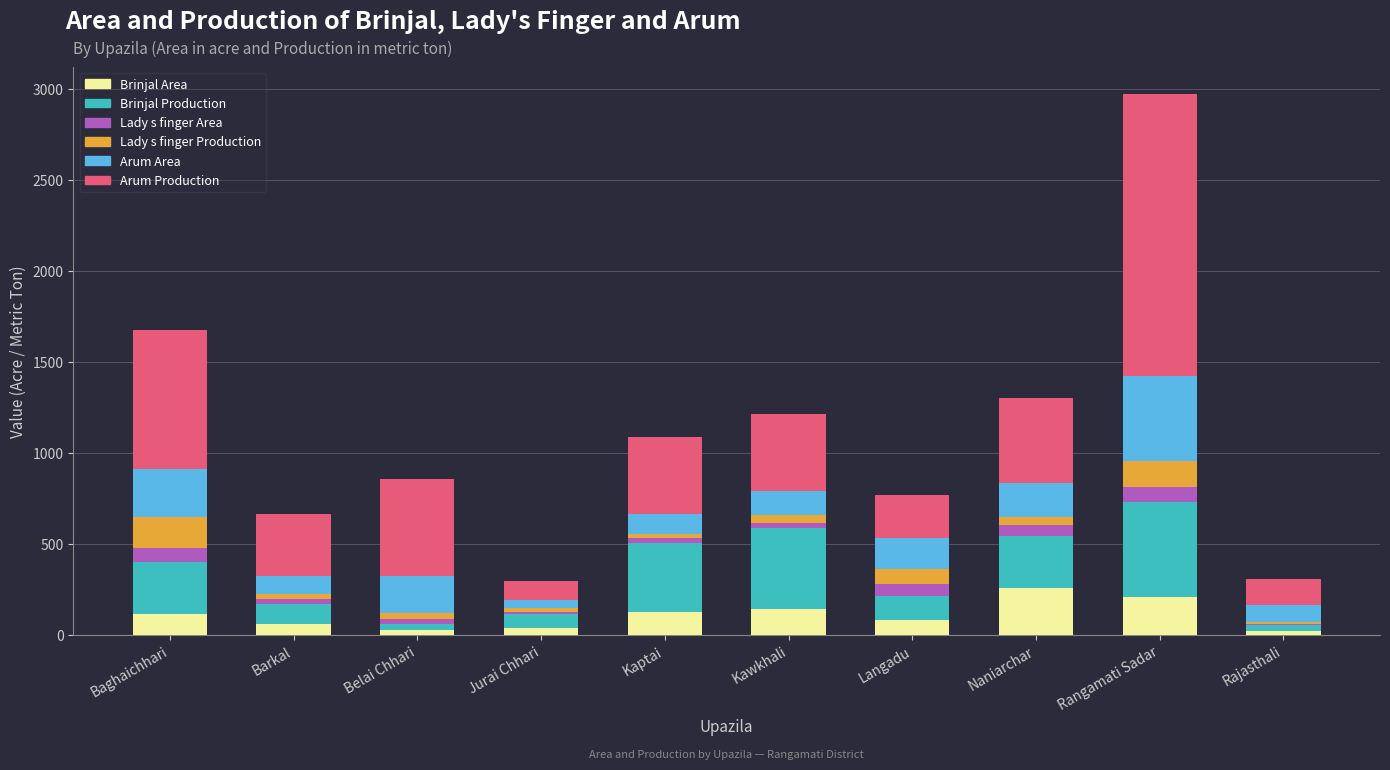

What is the maximum value for Brinjal Area?

258